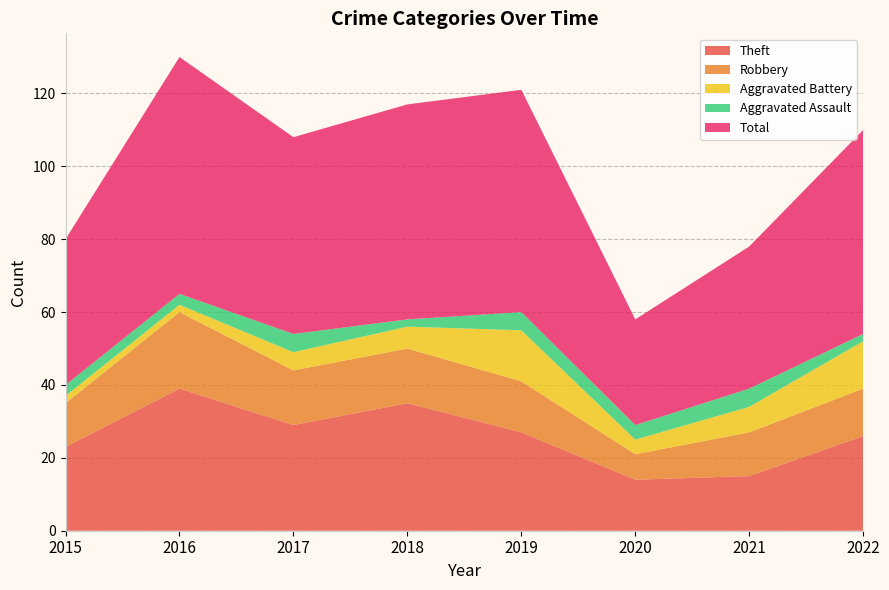

Reading left to right, transcribe all the data shown in this chart.

Theft: 2015=23	2016=39	2017=29	2018=35	2019=27	2020=14	2021=15	2022=26
Robbery: 2015=12	2016=21	2017=15	2018=15	2019=14	2020=7	2021=12	2022=13
Aggravated Battery: 2015=2	2016=2	2017=5	2018=6	2019=14	2020=4	2021=7	2022=13
Aggravated Assault: 2015=3	2016=3	2017=5	2018=2	2019=5	2020=4	2021=5	2022=2
Total: 2015=40	2016=65	2017=54	2018=59	2019=61	2020=29	2021=39	2022=56